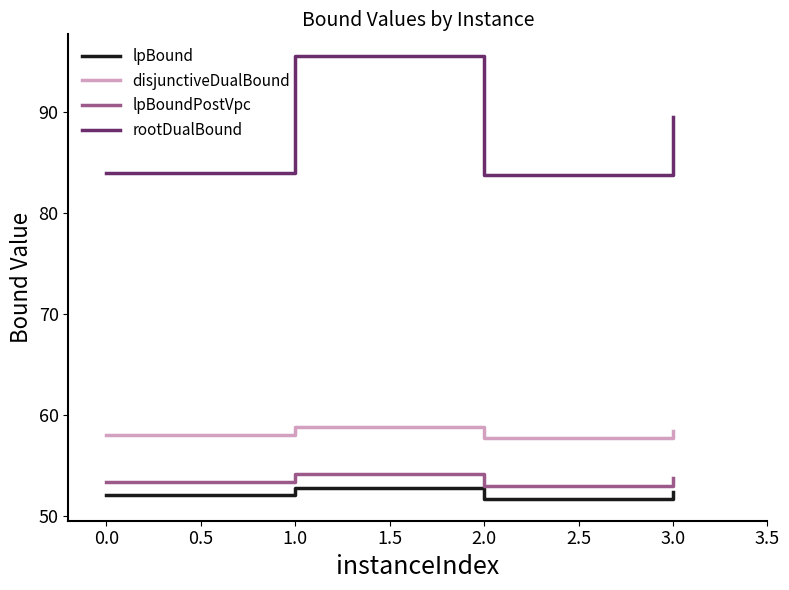

What value does the rootDualBound series have at 1.0?

95.5